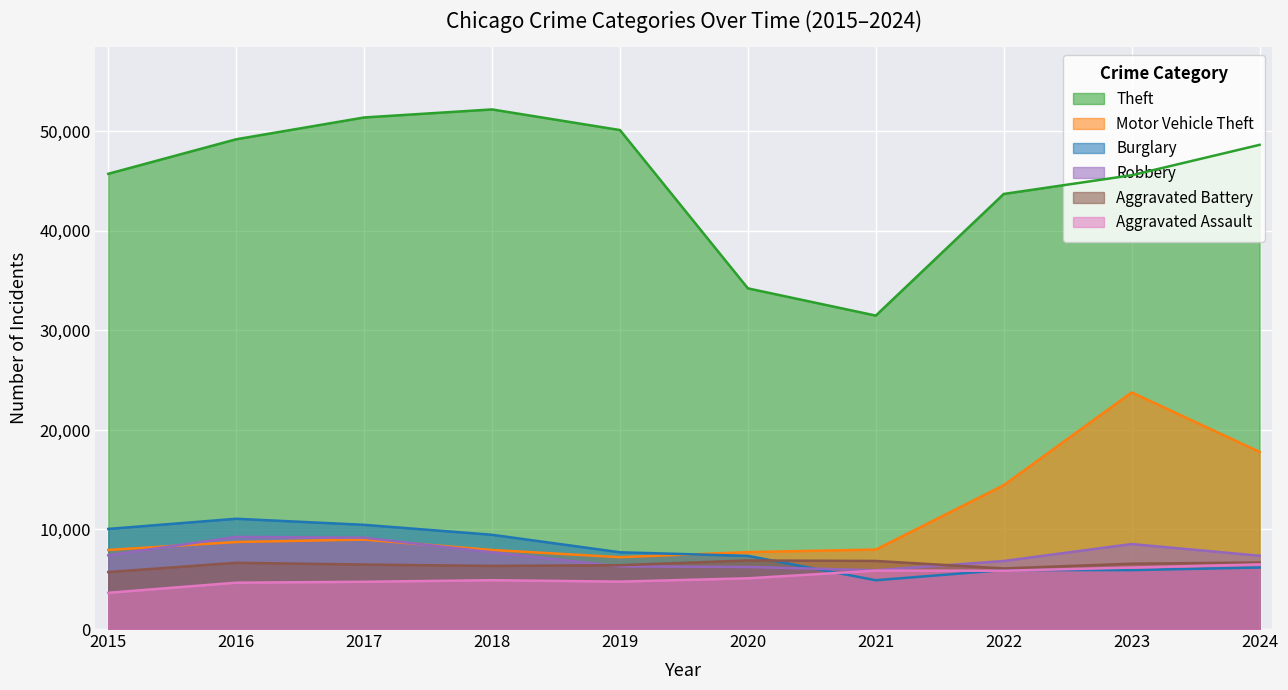

At how many categories does at least one series exceed 12062?

10